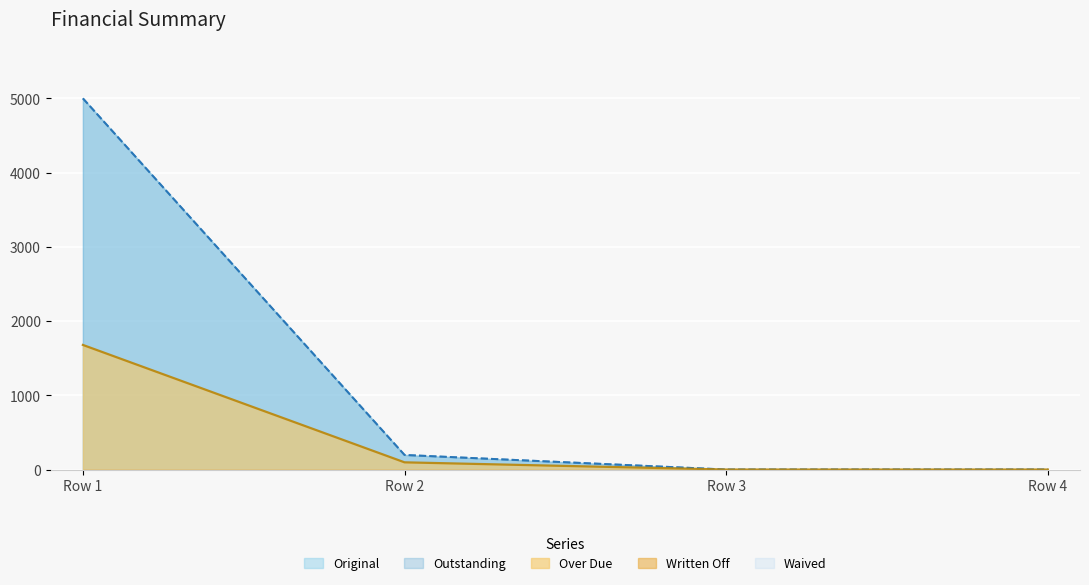

True or false: Outstanding and Over Due cross at least once.

False